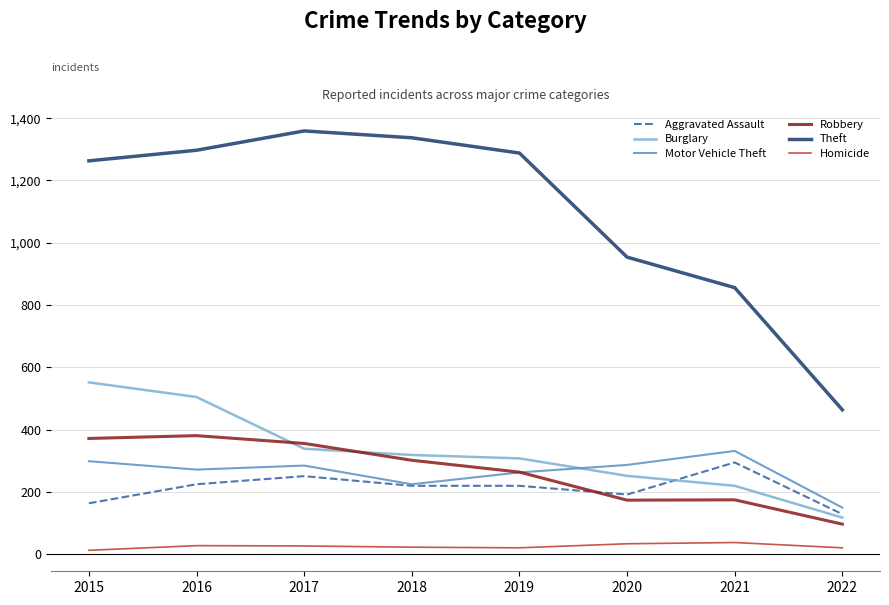

What is the difference between the maximum and second lowest values in the Aggravated Assault series?

131